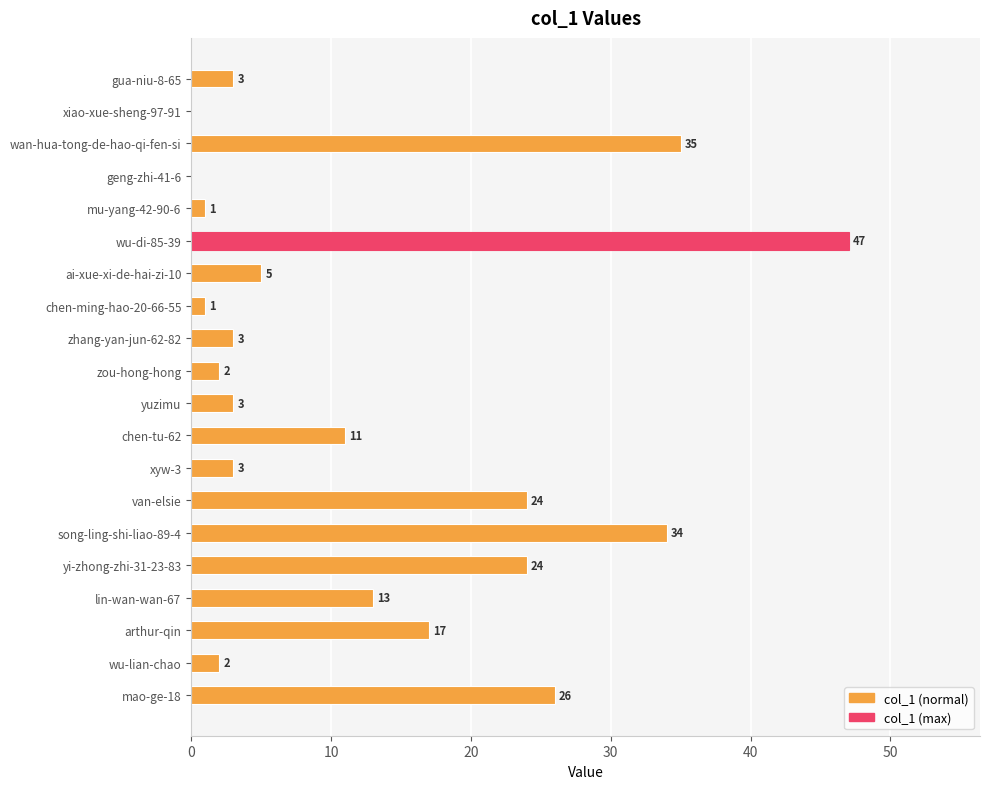

What is the change in value from geng-zhi-41-6 to zou-hong-hong?

+2